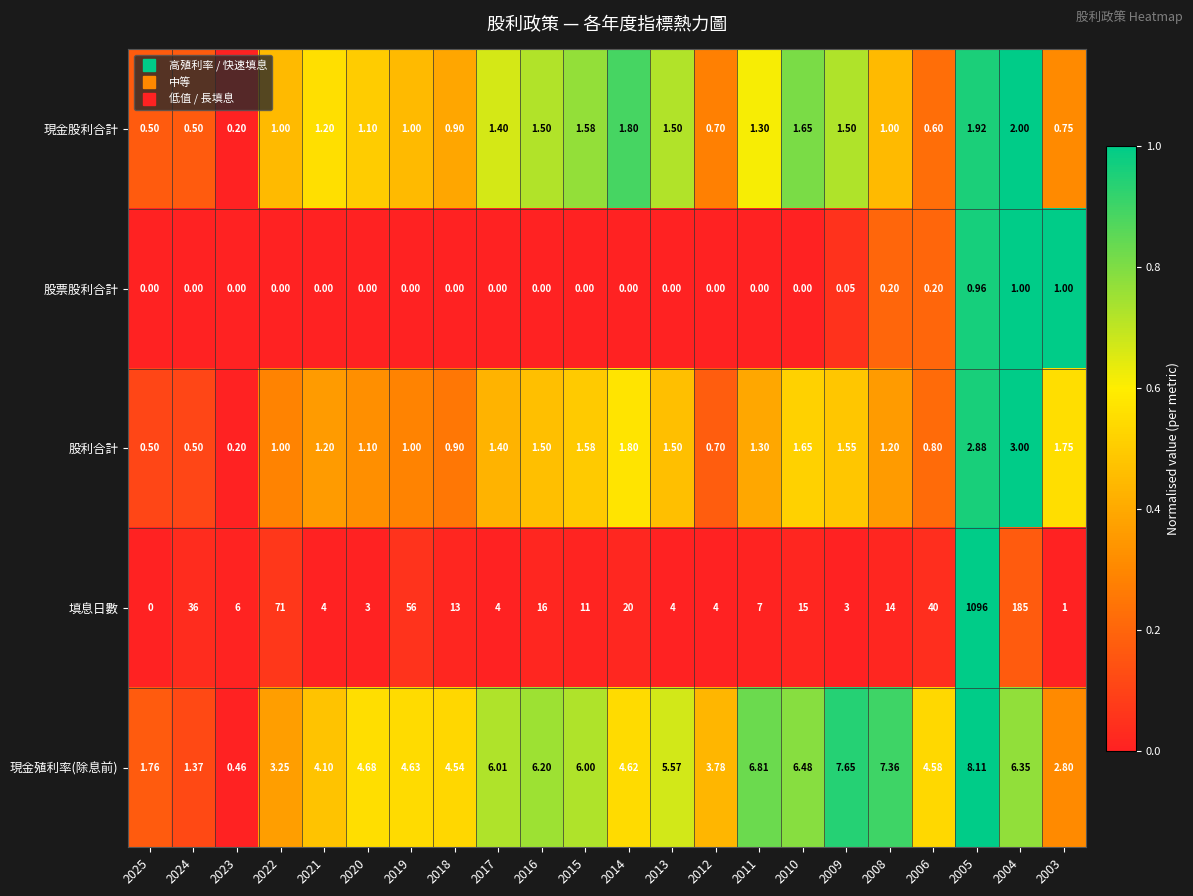

Is the value of 填息日數 at 2006 greater than the value of 現金殖利率(除息前) at 2012?

Yes